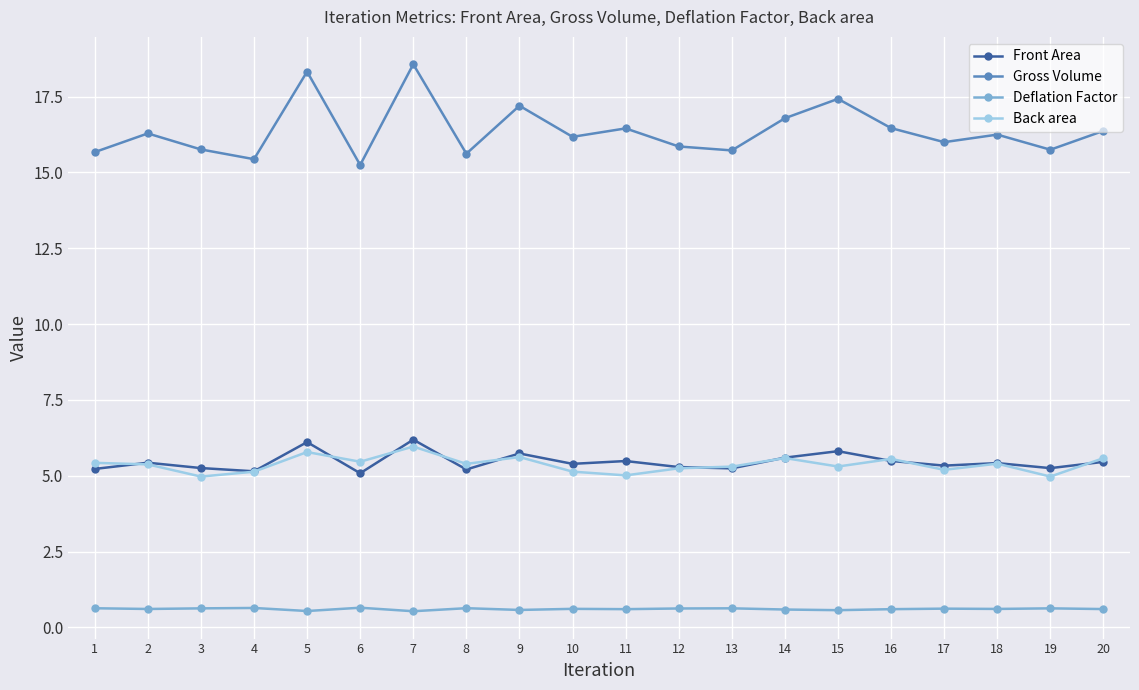

What is the maximum value for Back area?

6.0